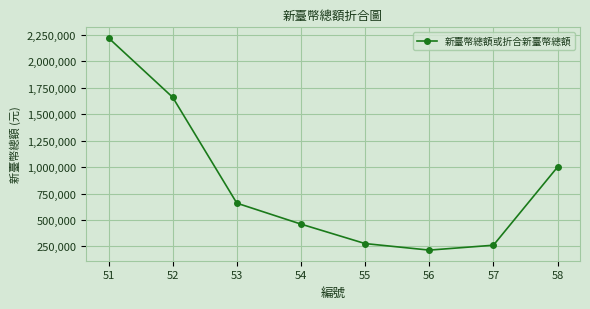

What is the ratio of the value at 51 to the value at 56?

10.3